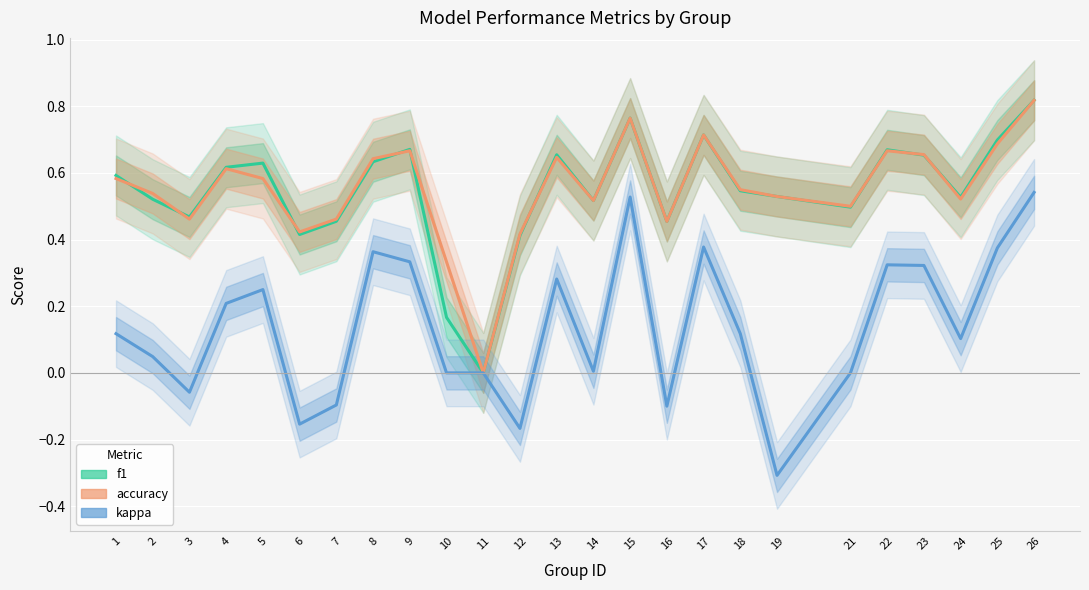

What are all the series names shown in the legend?

f1, accuracy, kappa